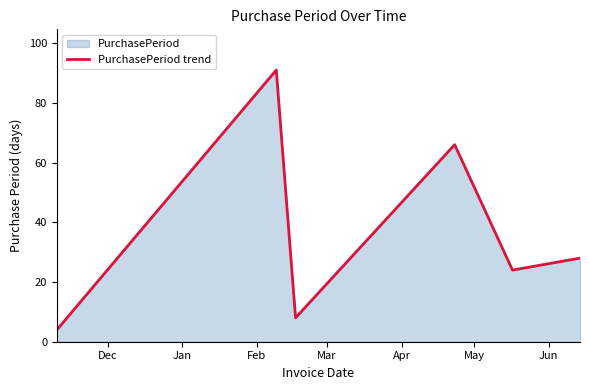

How many lines are shown in the chart?

1